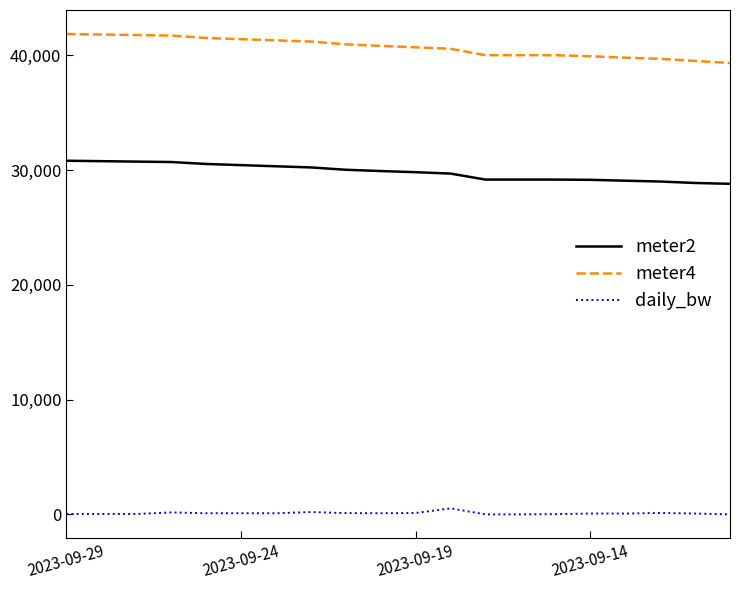

Which series has the largest total across all categories?

meter4